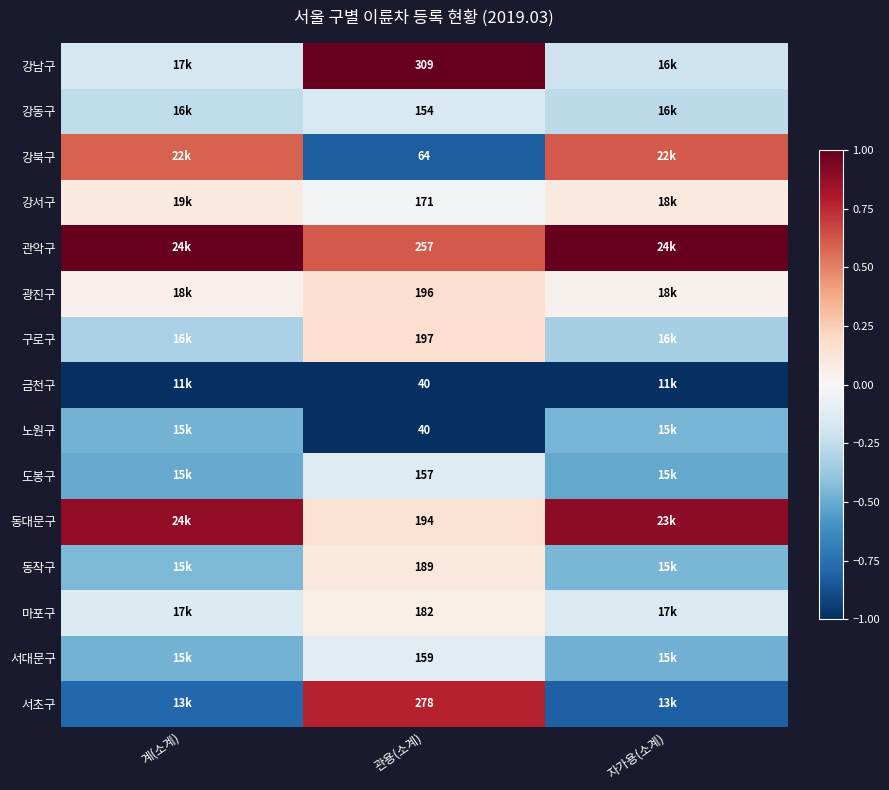

Is the value of 도봉구 at 관용(소계) greater than the value of 동대문구 at 관용(소계)?

No